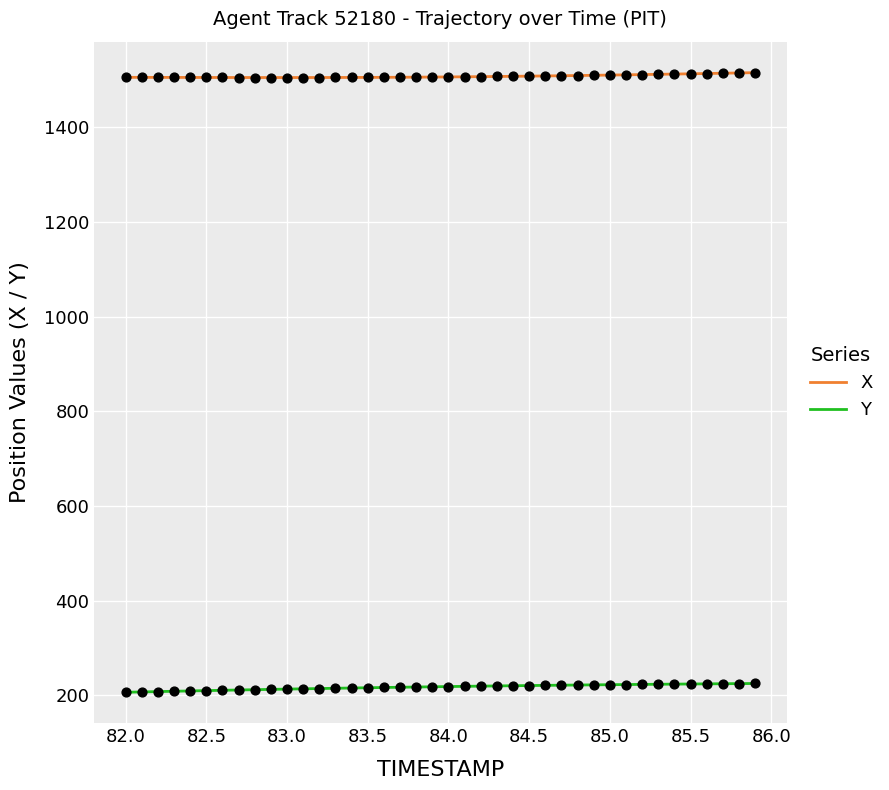

True or false: Y and X intersect in this chart.

False